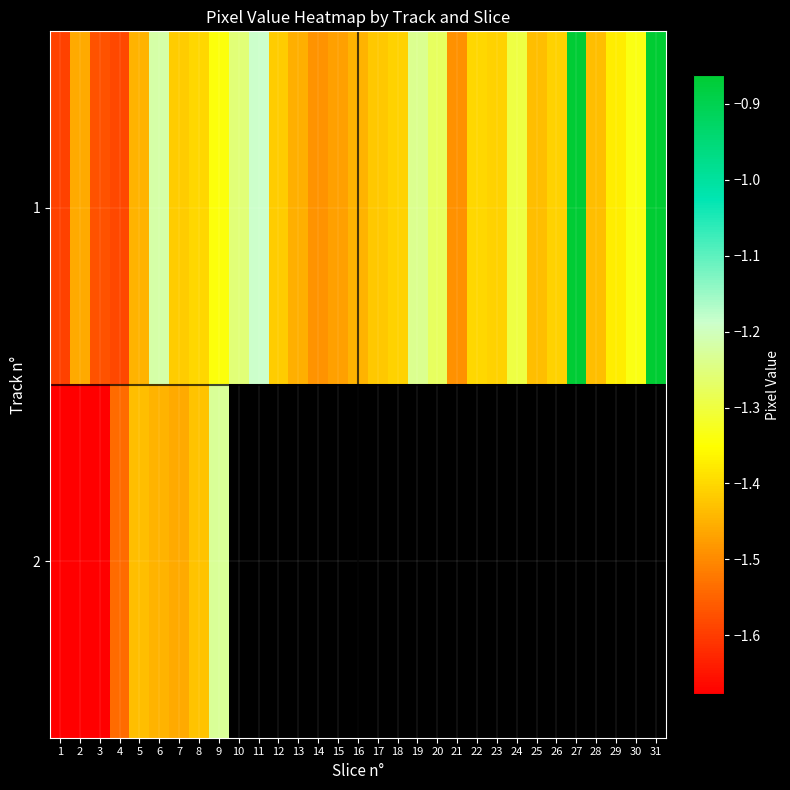

The value of 1 at 18 is -3954567.0. True or false?

False